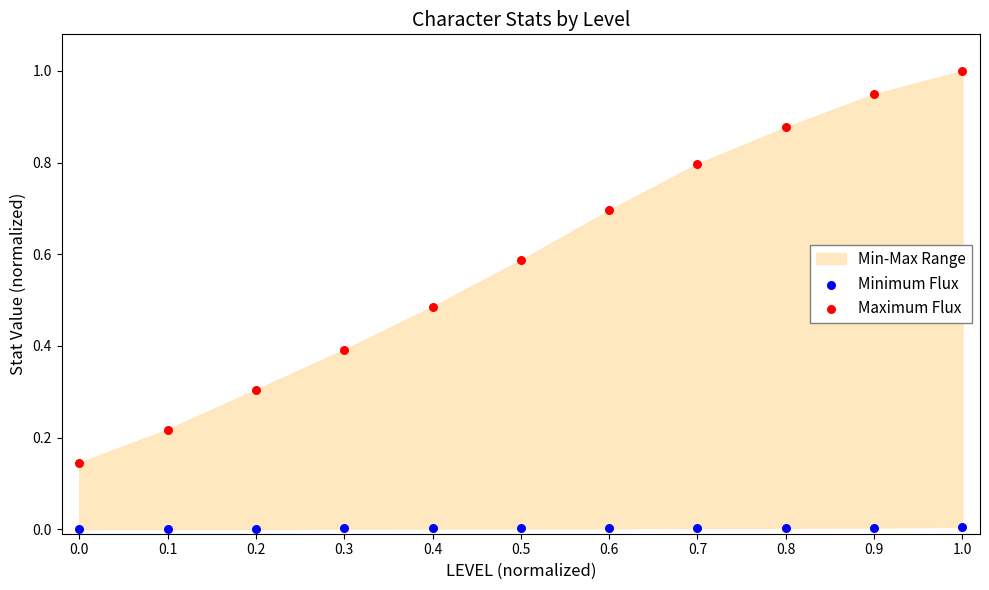

Across all data points, what is the range of X values (max minus min)?

1.0